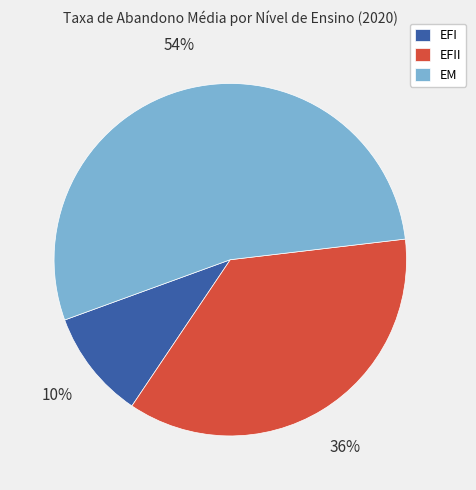

Count the number of slices in the pie.

3